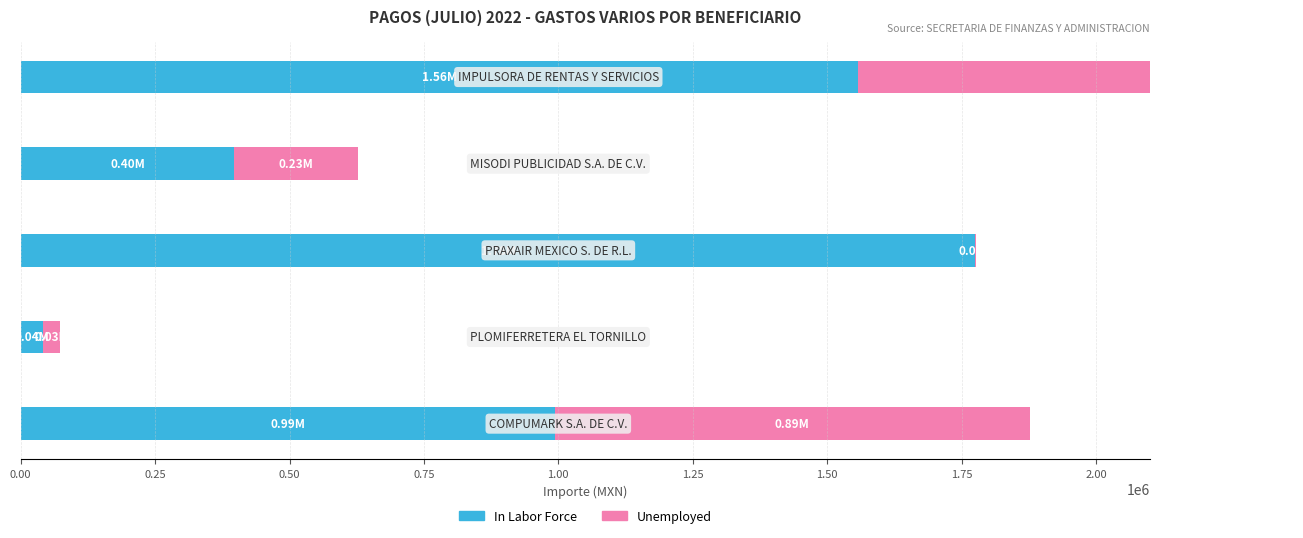

What is the value of the In Labor Force bar at the 5th from the left?

1556720.0